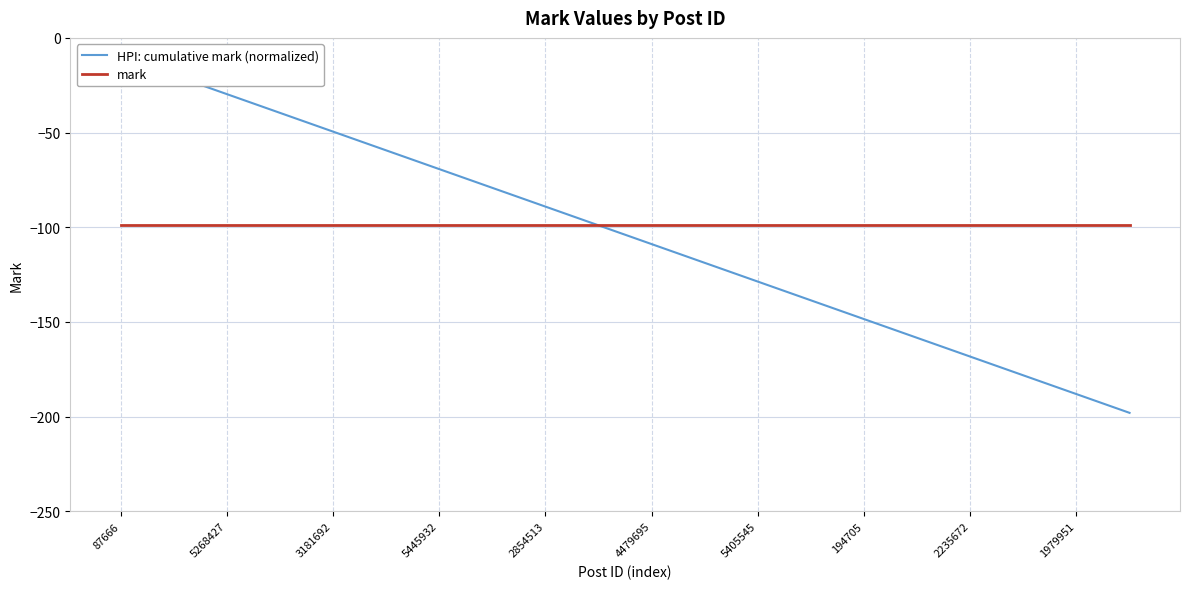

Reading right to left, what are all the values shown in this chart?

HPI: cumulative mark (normalized): -198.0	-188.1	-178.2	-168.3	-158.4	-148.5	-138.6	-128.7	-118.8	-108.9	-99.0	-89.1	-79.2	-69.3	-59.4	-49.5	-39.6	-29.7	-19.8	-9.9
mark: -99.0	-99.0	-99.0	-99.0	-99.0	-99.0	-99.0	-99.0	-99.0	-99.0	-99.0	-99.0	-99.0	-99.0	-99.0	-99.0	-99.0	-99.0	-99.0	-99.0